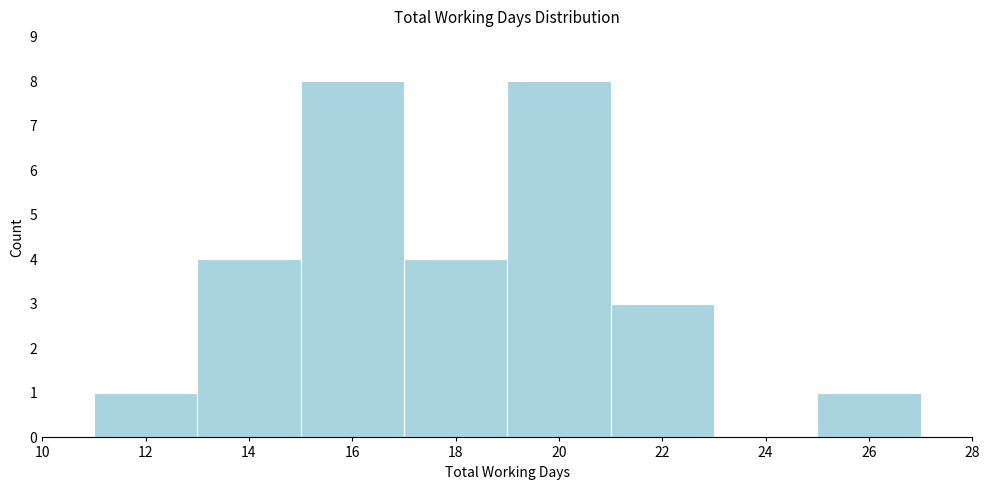

What is the height of the bar covering 15 to 17 on the x-axis? The values are not printed on the chart, so give them approximately, as read against the axis.

8